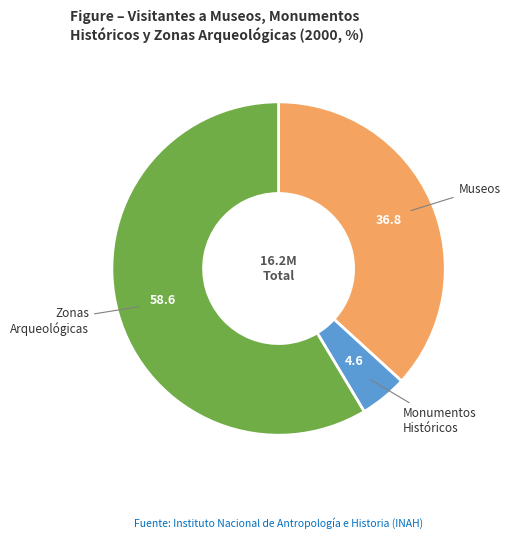

Is there any slice that represents more than half of the pie?

Yes